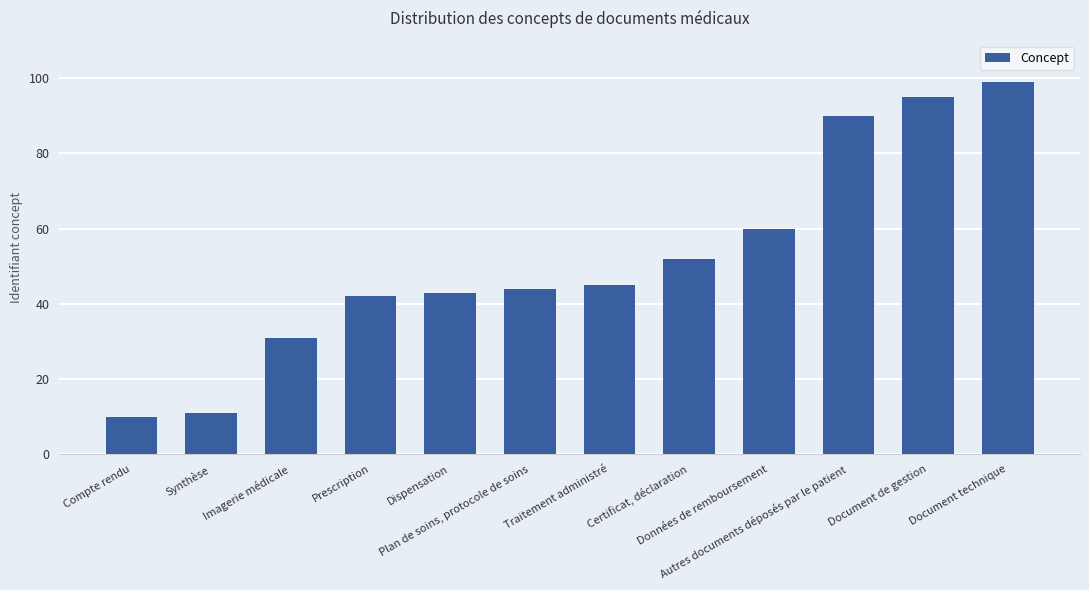

Reading right to left, extract all data points from this chart.

99	95	90	60	52	45	44	43	42	31	11	10